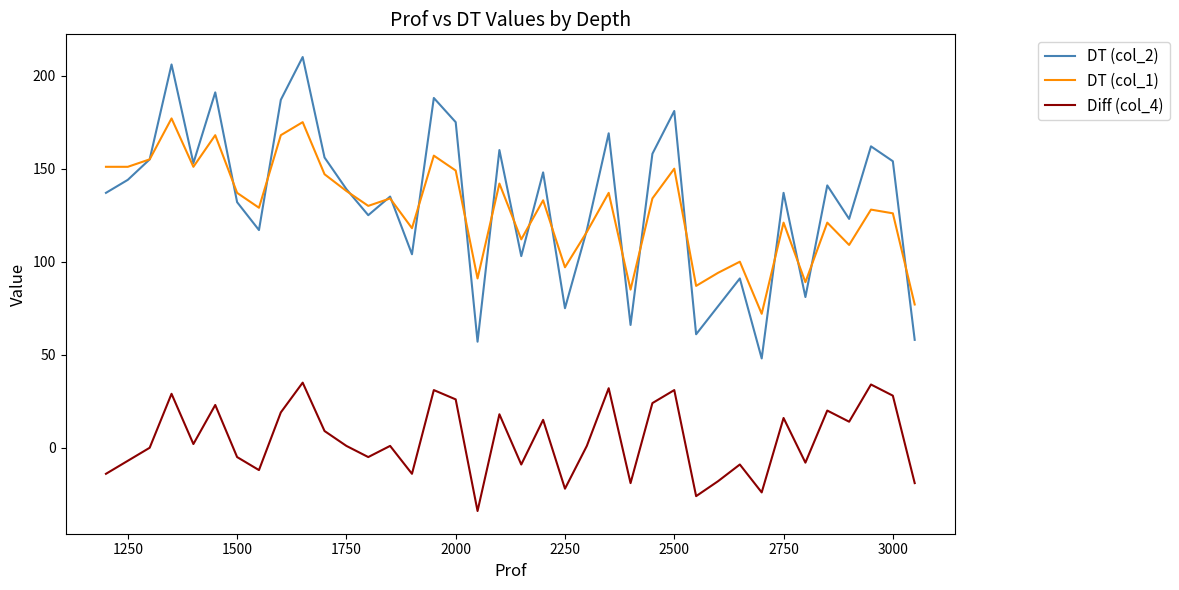

Which series has the widest spread of values?

DT (col_2)